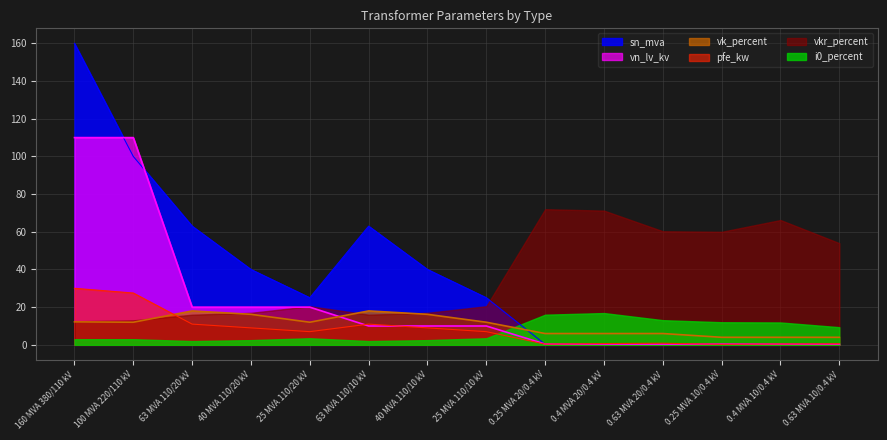

Where is vn_lv_kv nearest to the value 55?

63 MVA 110/20 kV